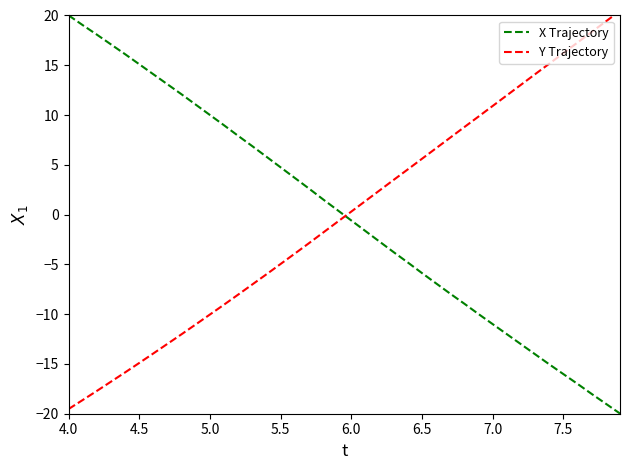

At which label does X Trajectory first exceed 0?

4.0